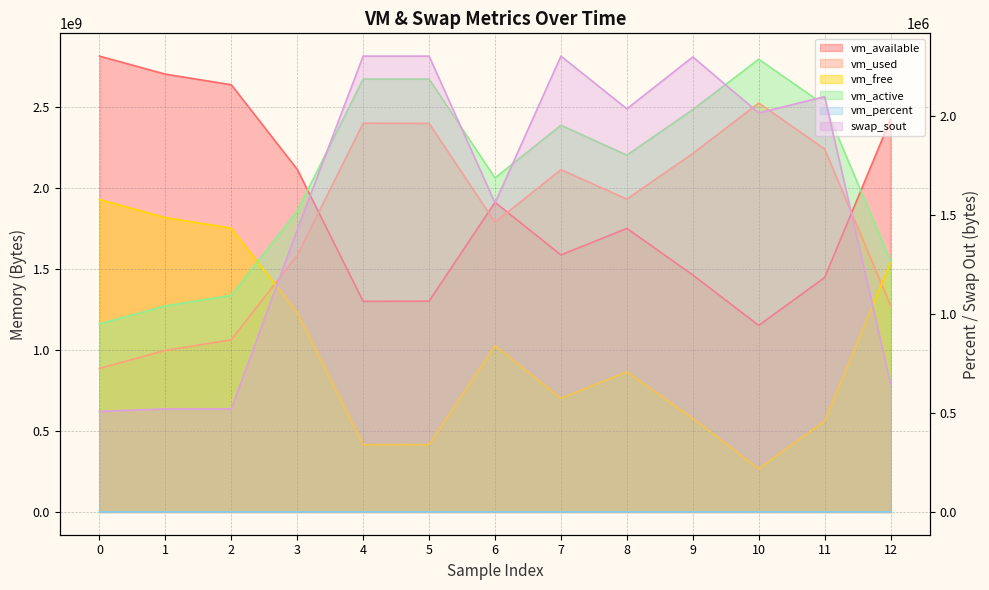

Between 6 and 7, which is larger?

6